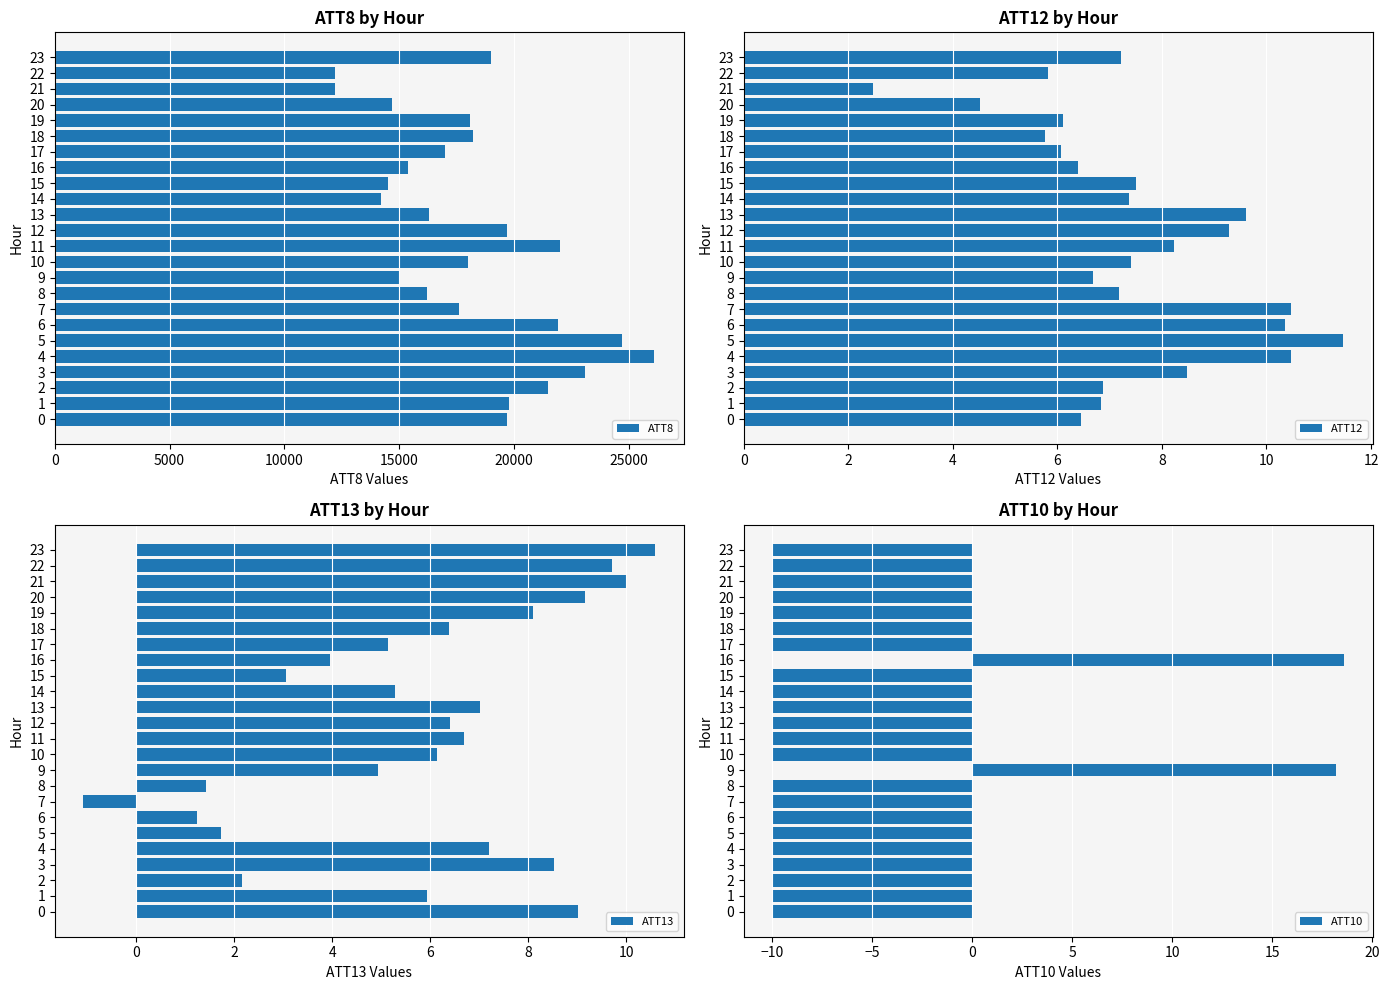

Reading left to right, list all the values displayed in this chart.

ATT8: 19700.0	19800.0	21500.0	23100.0	26100.0	24700.0	21900.0	17600.0	16200.0	15000.0	18000.0	22000.0	19700.0	16300.0	14200.0	14500.0	15400.0	17000.0	18200.0	18100.0	14700.0	12200.0	12200.0	19000.0
ATT12: 6.4	6.8	6.9	8.5	10.5	11.5	10.4	10.5	7.2	6.7	7.4	8.2	9.3	9.6	7.4	7.5	6.4	6.1	5.8	6.1	4.5	2.5	5.8	7.2
ATT13: 9.0	5.9	2.2	8.5	7.2	1.7	1.2	-1.1	1.4	4.9	6.1	6.7	6.4	7.0	5.3	3.1	3.9	5.1	6.4	8.1	9.2	10.0	9.7	10.6
ATT10: -10.0	-10.0	-10.0	-10.0	-10.0	-10.0	-10.0	-10.0	-10.0	18.2	-10.0	-10.0	-10.0	-10.0	-10.0	-10.0	18.6	-10.0	-10.0	-10.0	-10.0	-10.0	-10.0	-10.0